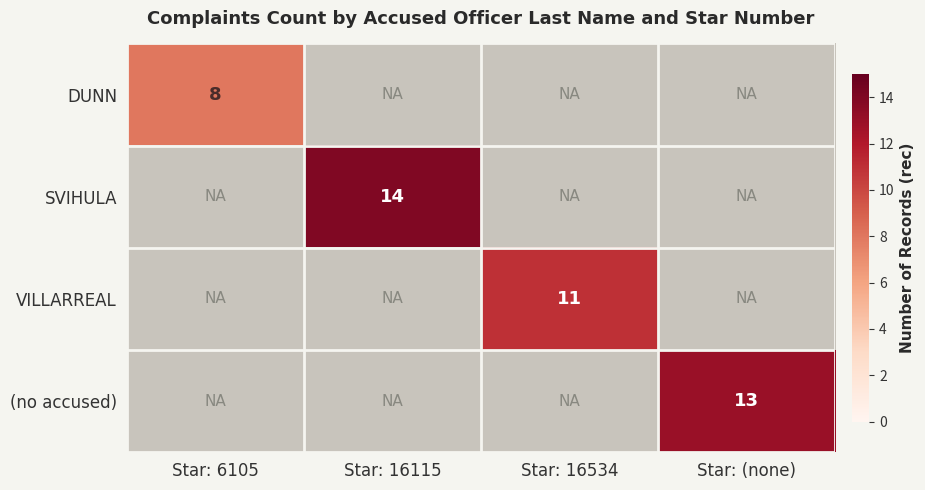

The value of (no accused) at Star: (none) is 23. True or false?

False